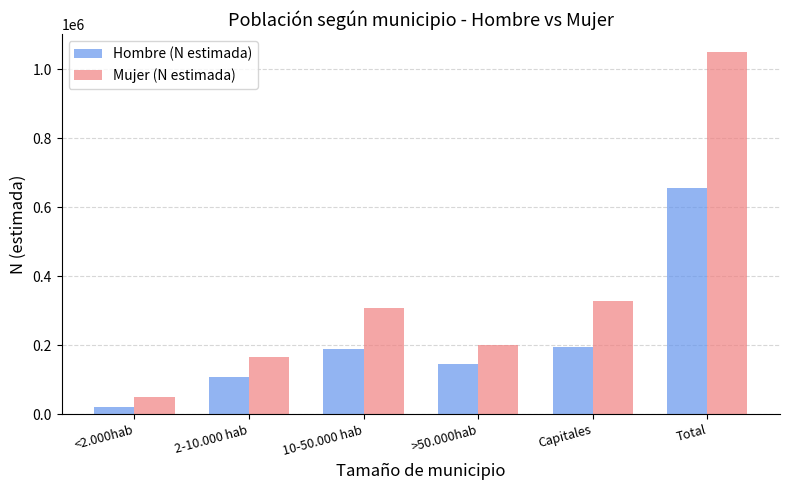

The Hombre (N estimada) series shows 106530 at 2-10.000 hab. True or false?

True